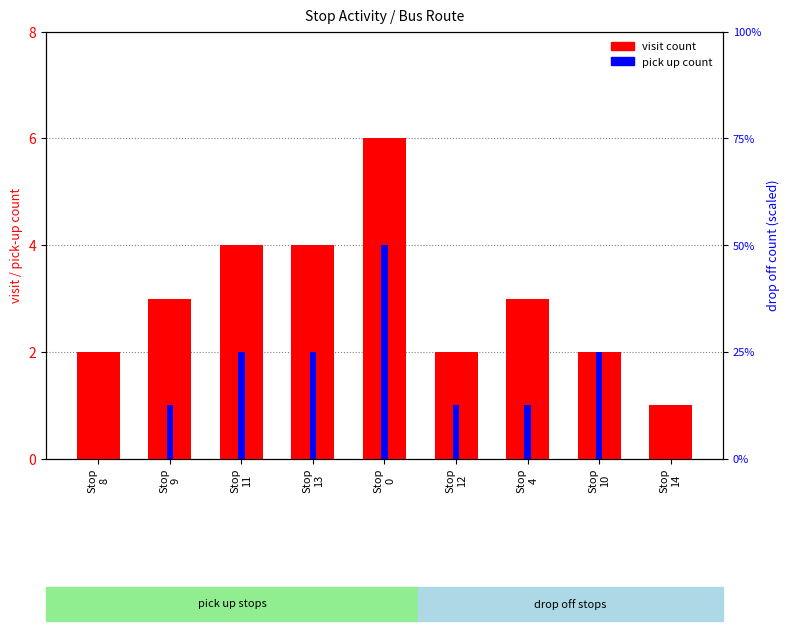

What is the value of the visit count bar at the 1st from the left?

2